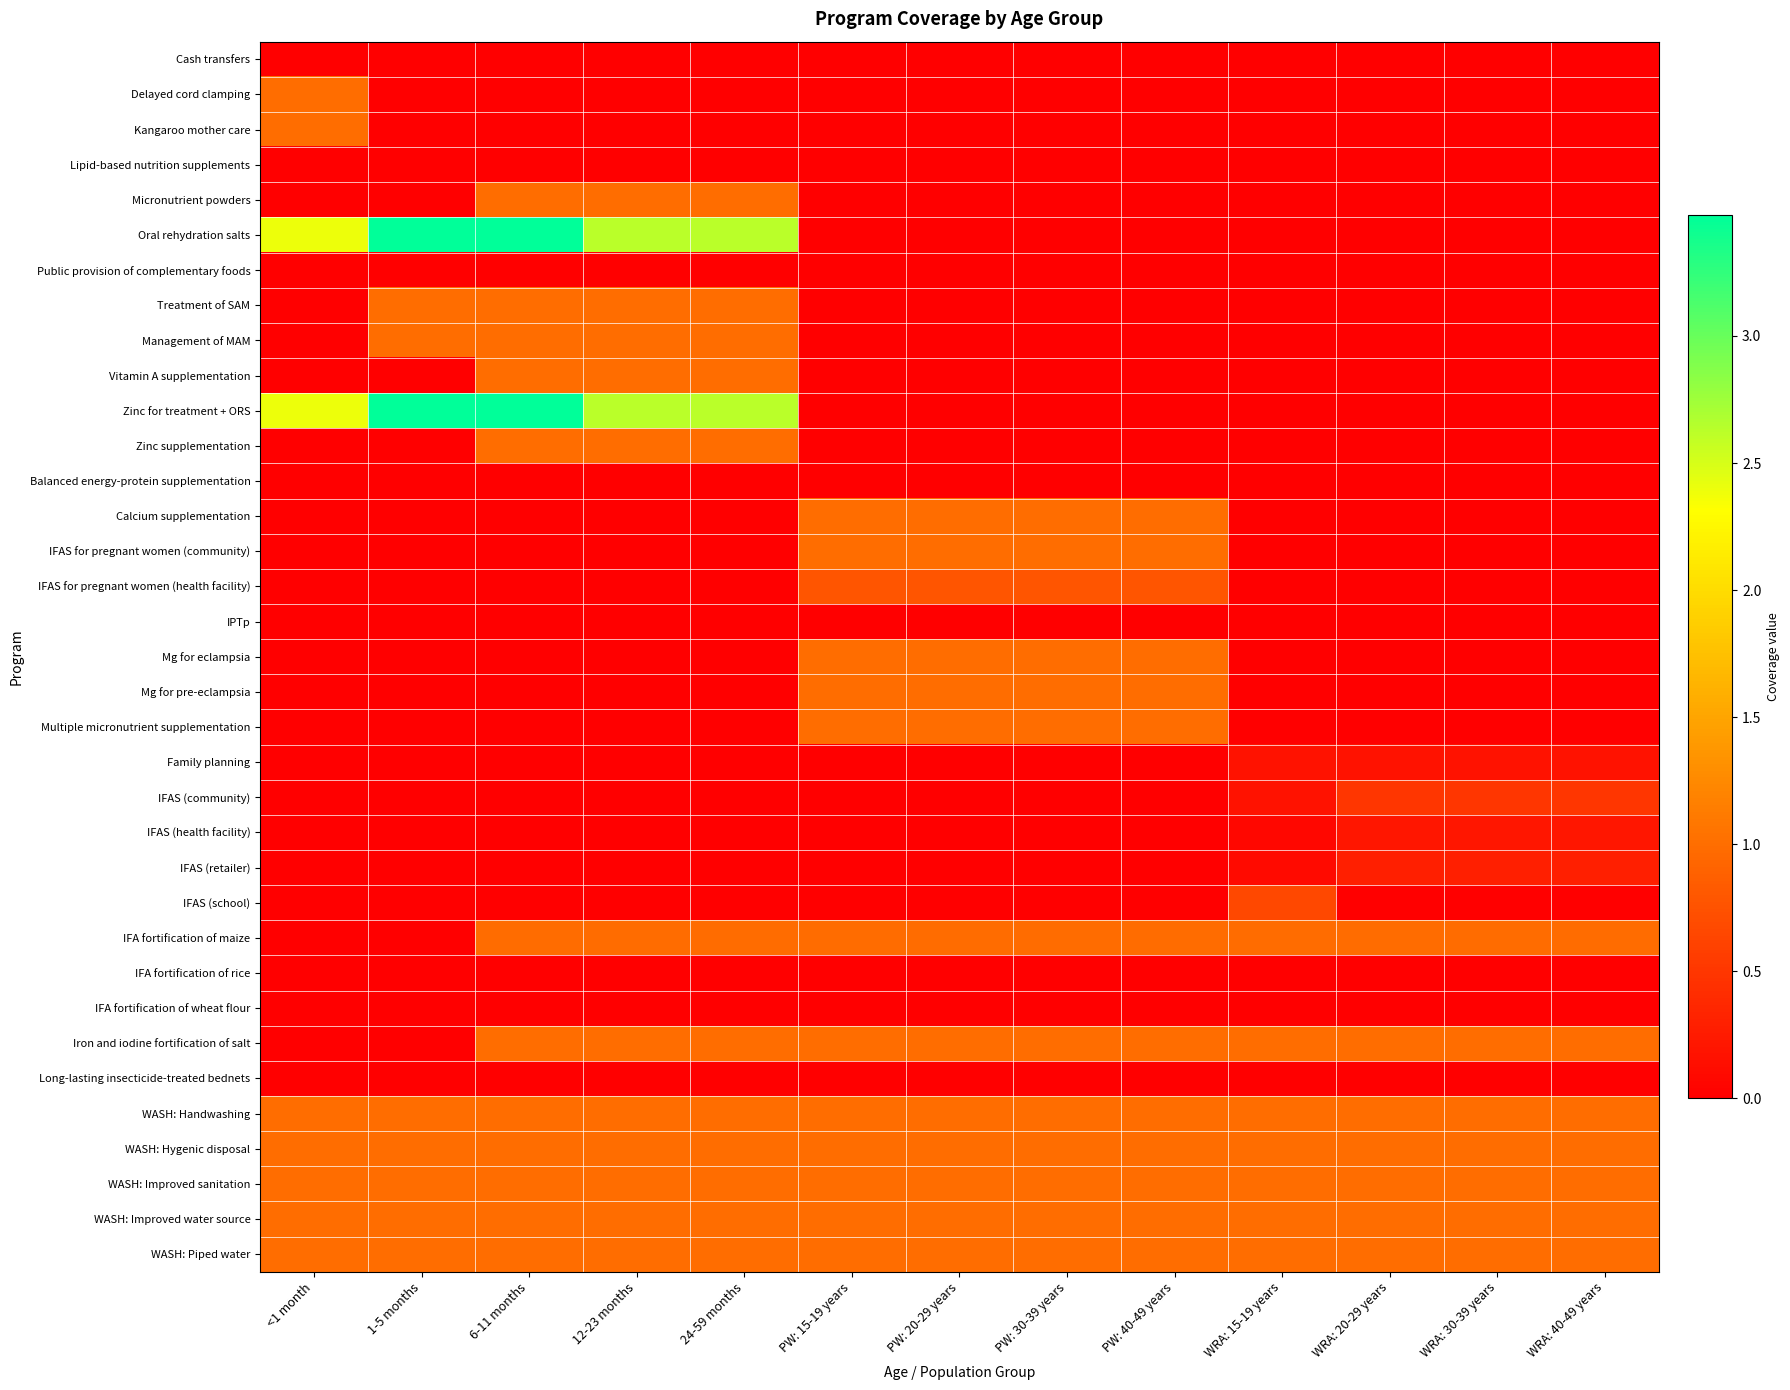

Which series has the largest range (max minus min)?

Oral rehydration salts